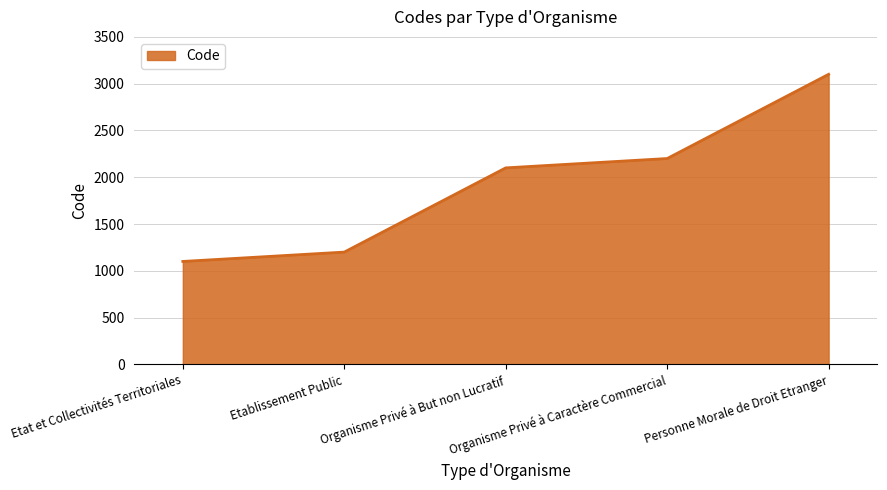

What is the ratio of the value at Etablissement Public to the value at Personne Morale de Droit Etranger?

0.4